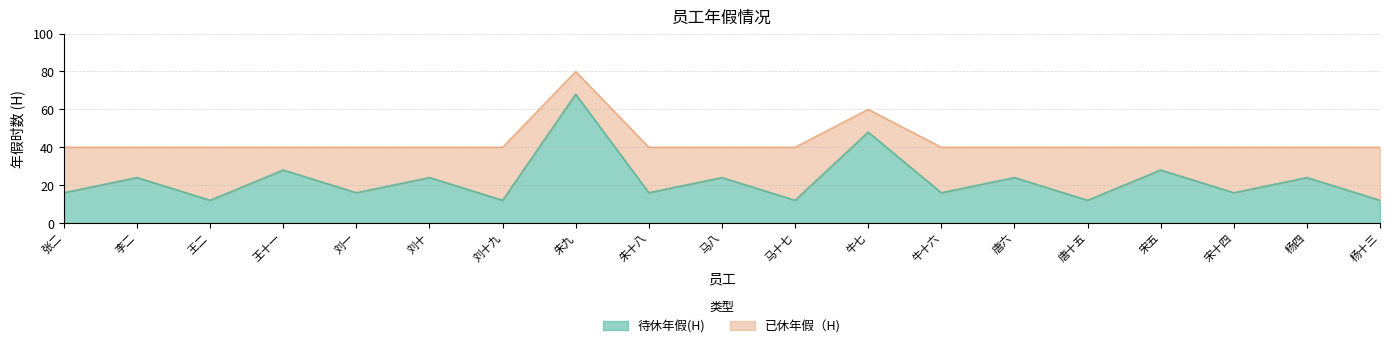

At which label does the data first exceed 16?

李二